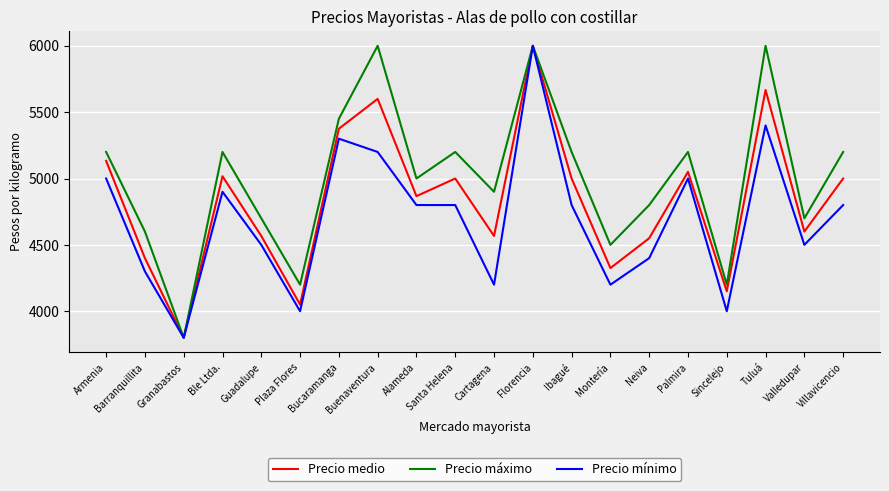

Reading left to right, transcribe all the data shown in this chart.

Precio medio: 5133	4400	3800	5017	4567	4050	5375	5600	4867	5000	4567	6000	5000	4325	4550	5050	4150	5667	4600	5000
Precio máximo: 5200	4600	3800	5200	4700	4200	5450	6000	5000	5200	4900	6000	5200	4500	4800	5200	4200	6000	4700	5200
Precio mínimo: 5000	4300	3800	4900	4500	4000	5300	5200	4800	4800	4200	6000	4800	4200	4400	5000	4000	5400	4500	4800